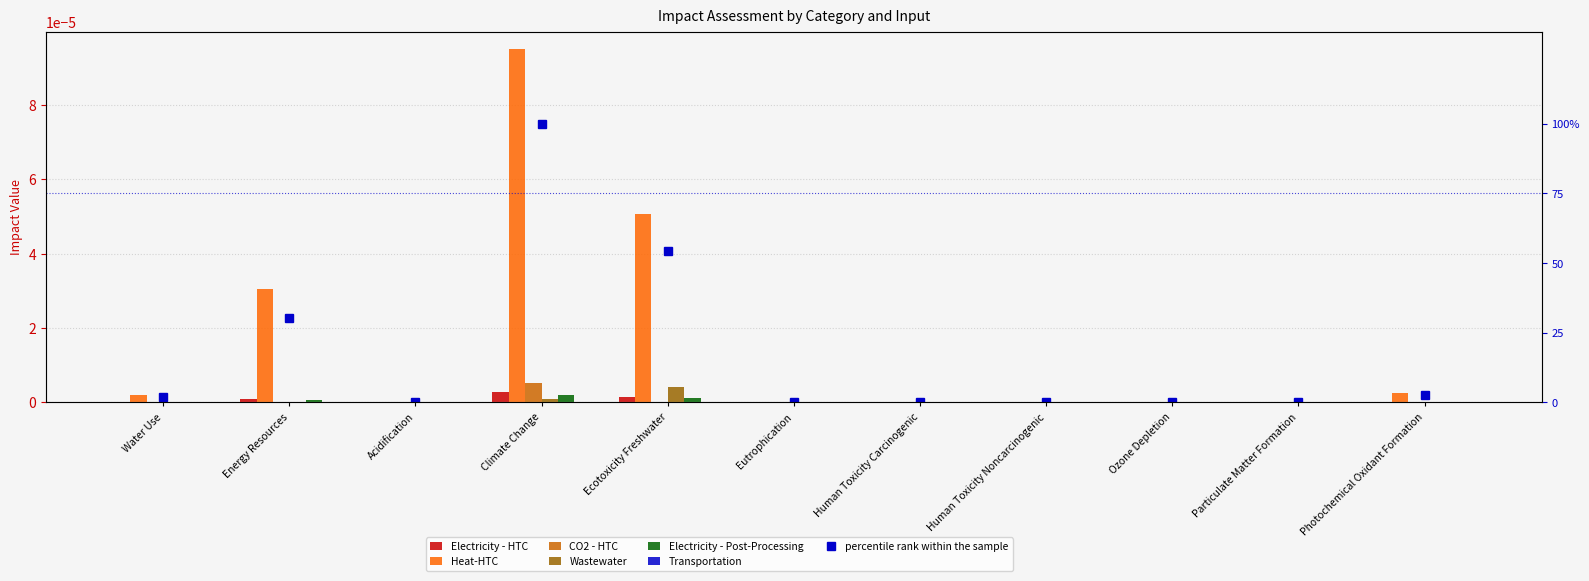

The value of Heat-HTC at Human Toxicity Carcinogenic is 0.0. True or false?

True